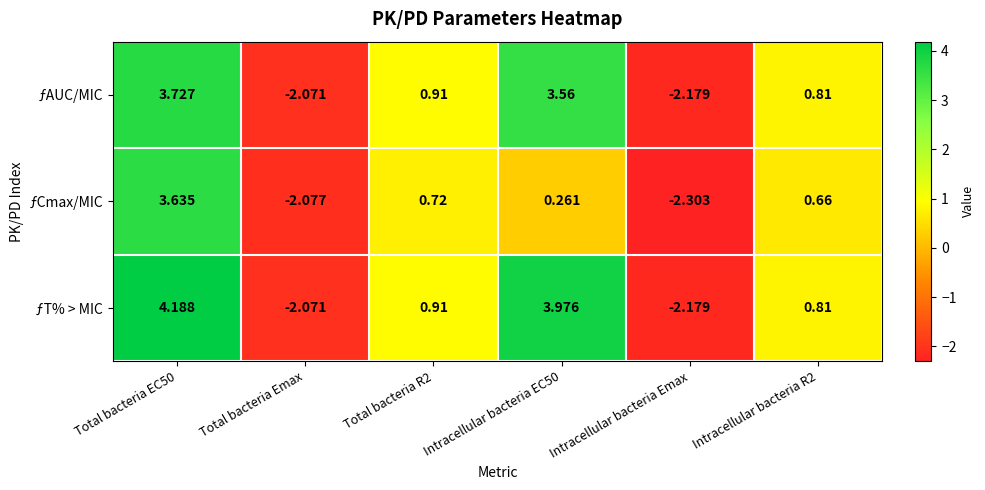

List the series in order of their peak value, highest first.

ƒT% > MIC, ƒAUC/MIC, ƒCmax/MIC